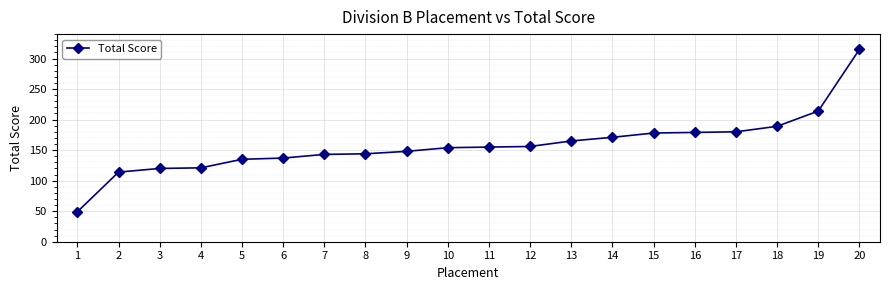

How many series are shown in this chart?

1